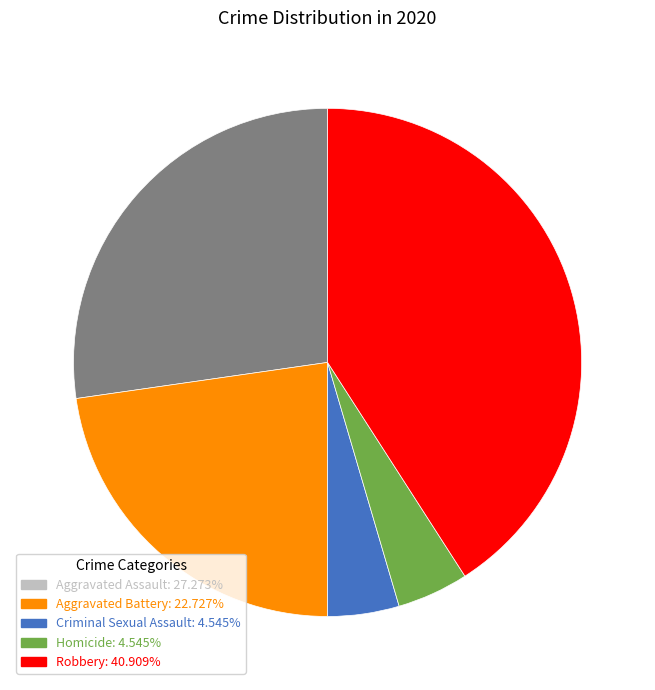

Does any single category account for the majority?

No